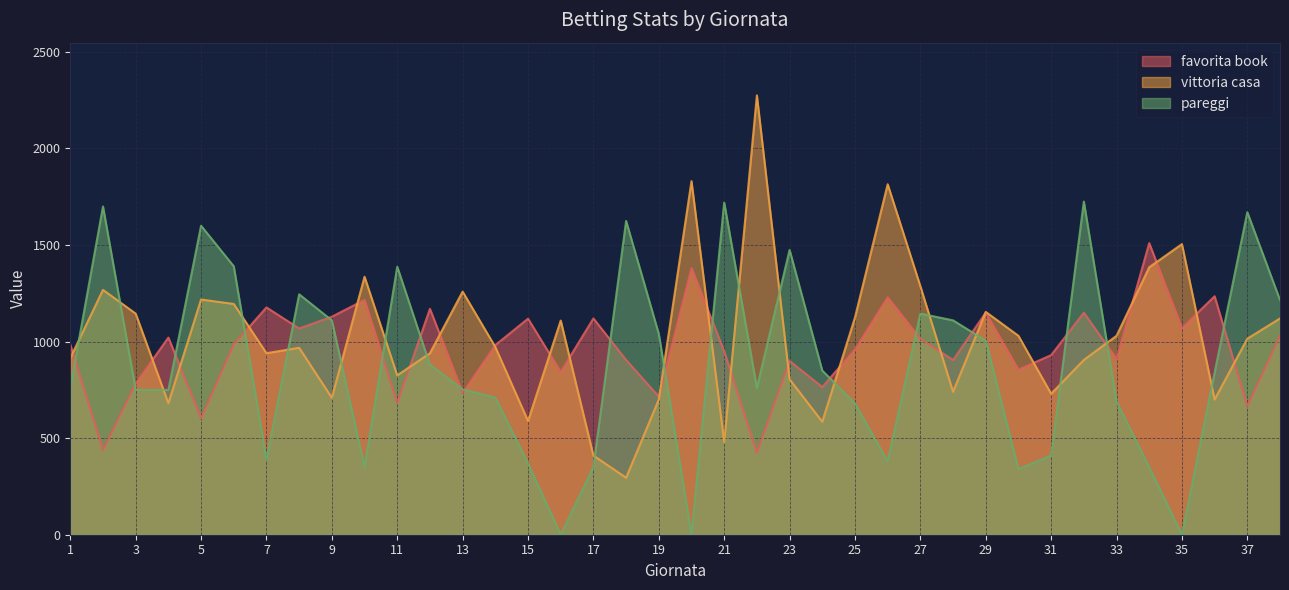

How many values in the favorita book series are below 985?

19